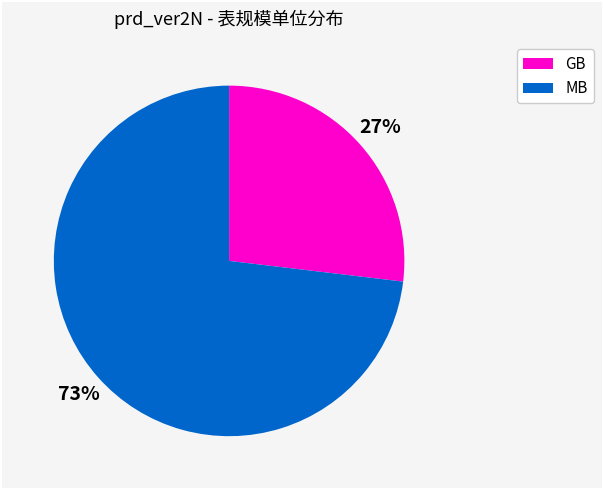

To the nearest percent, what is the difference between the largest and smallest slice percentages?

46%